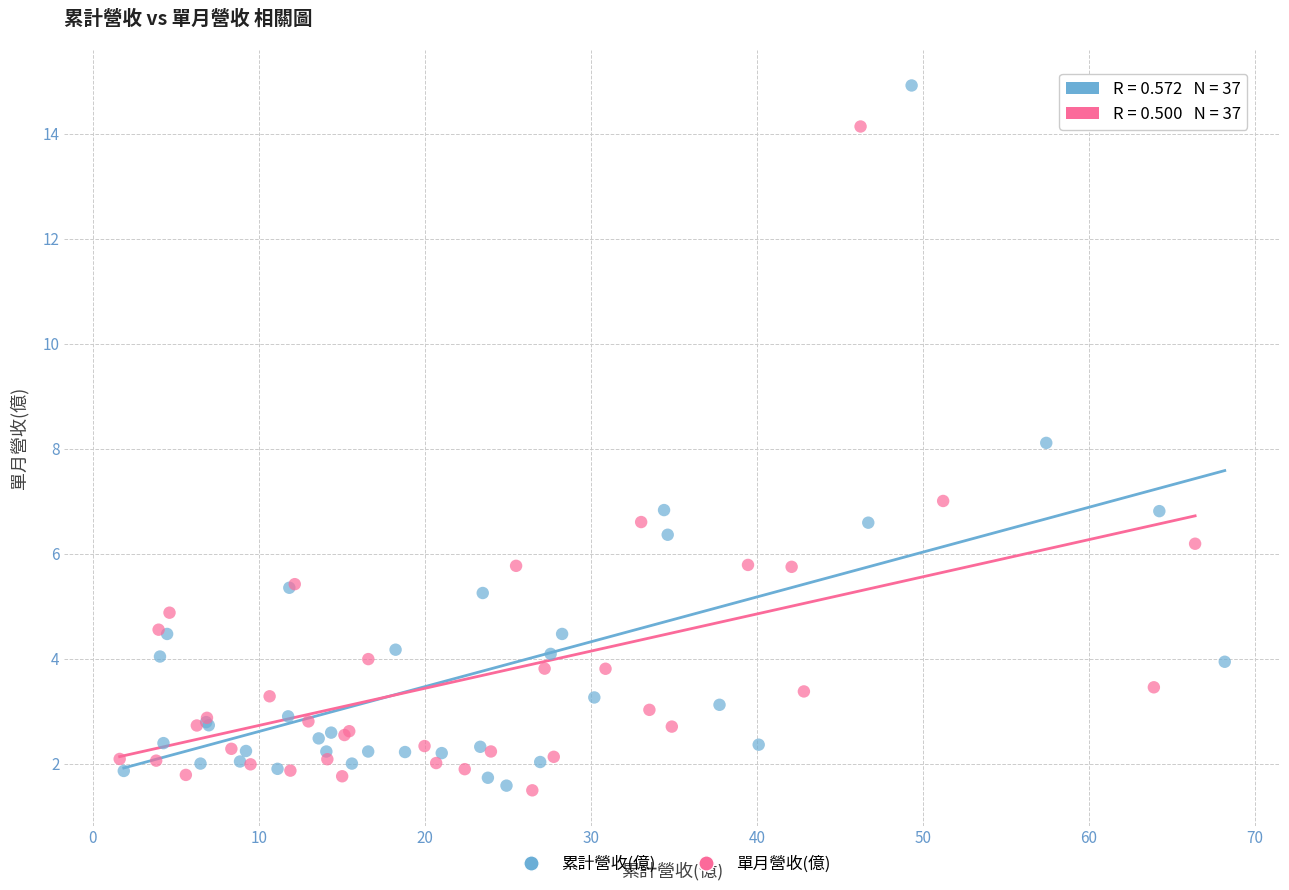

Which series contains the highest Y value?

累計營收(億)